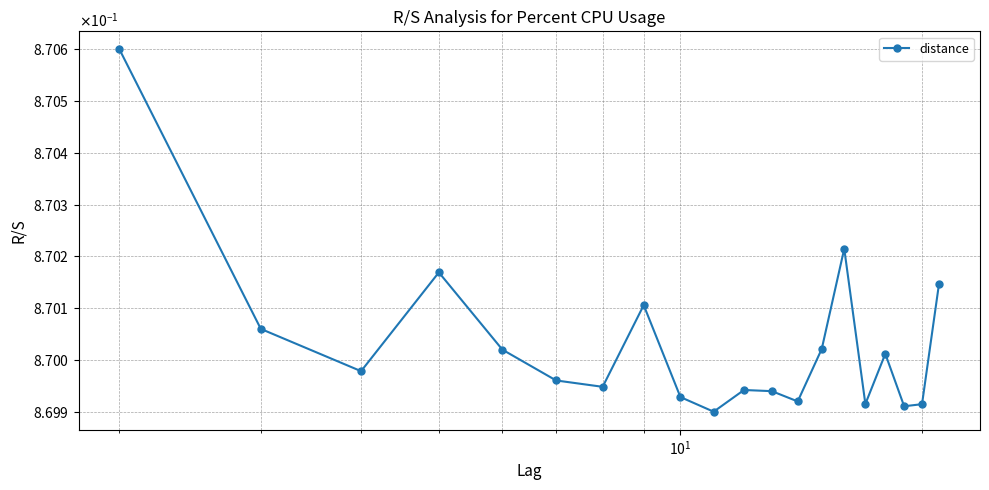

True or false: the data has more than 2 interior local peaks.

True